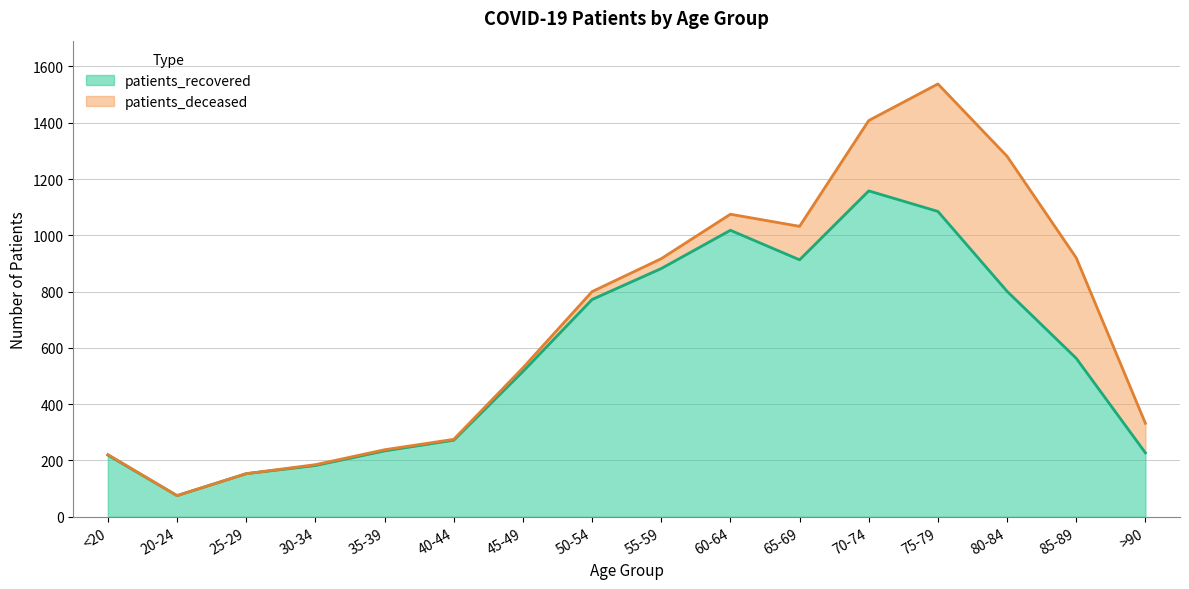

What is the label of the 6th point from the left?

40-44